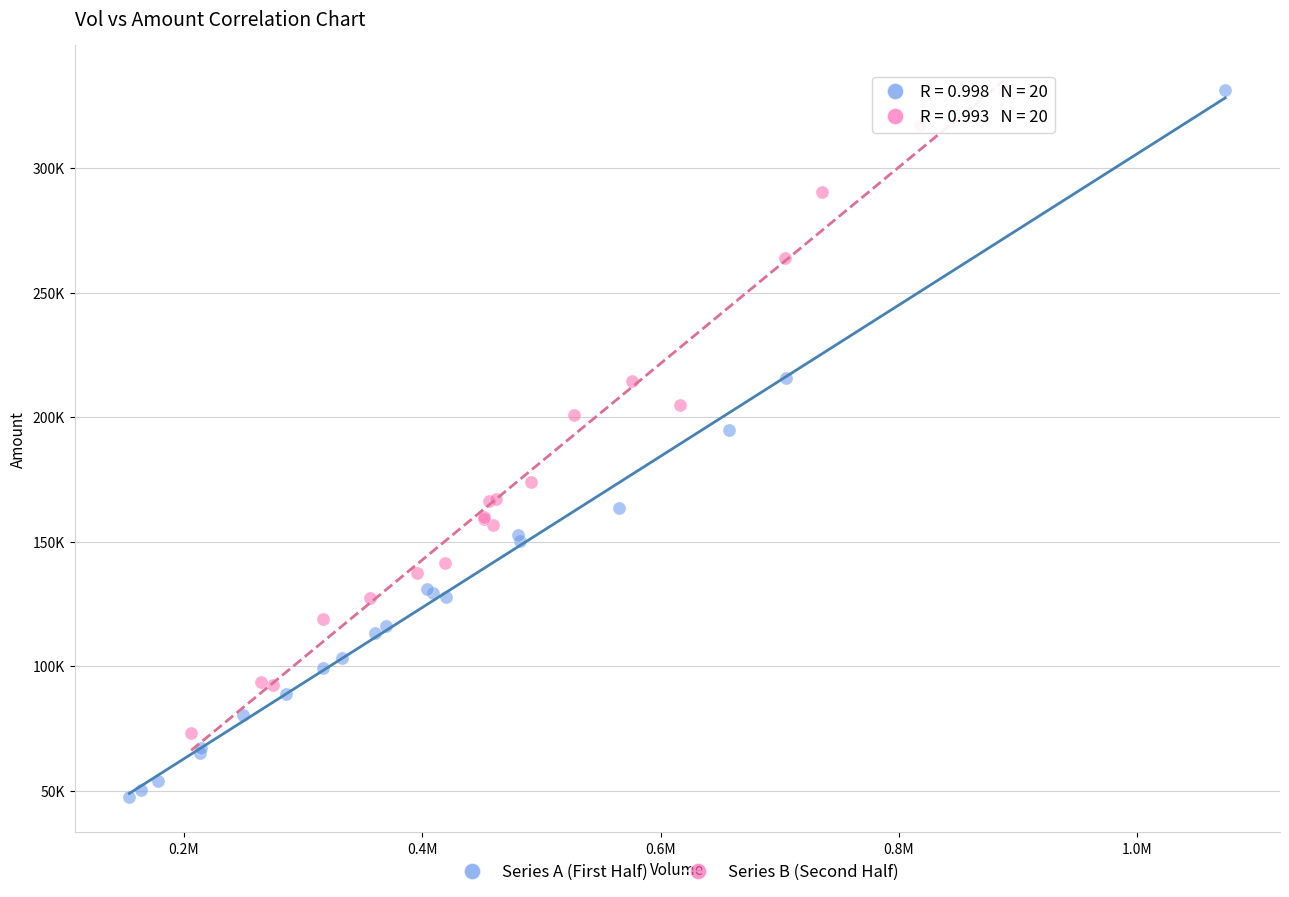

What are all the series names shown in the legend?

Series A (First Half), Series B (Second Half)